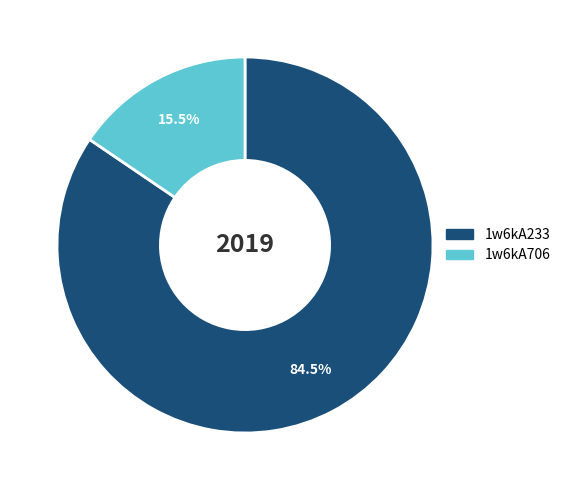

Rank the categories by value from highest to lowest.

1w6kA233, 1w6kA706